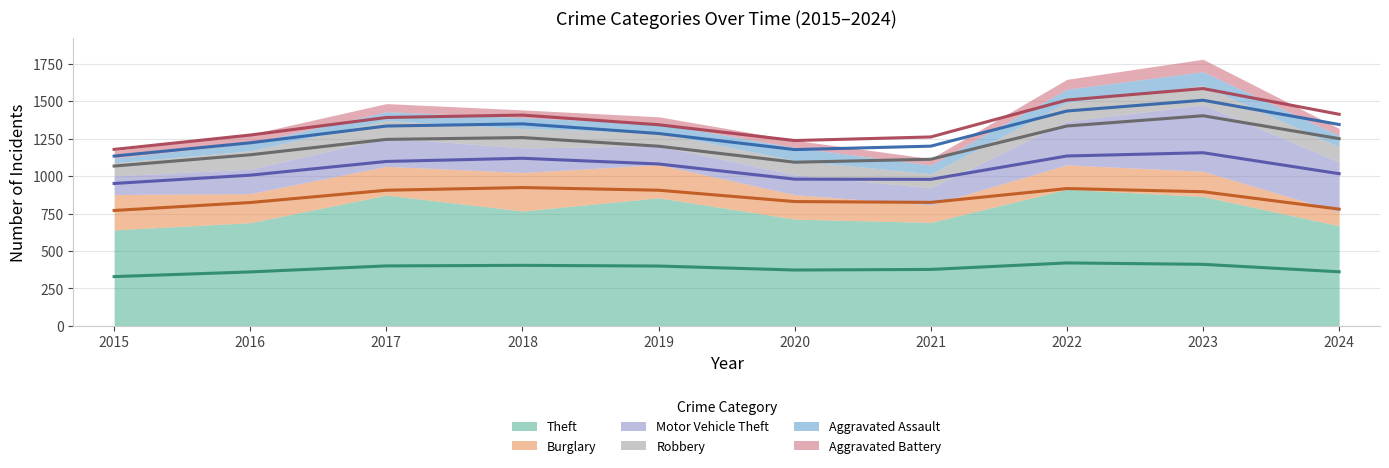

Which category has the lowest value across all series?

2015